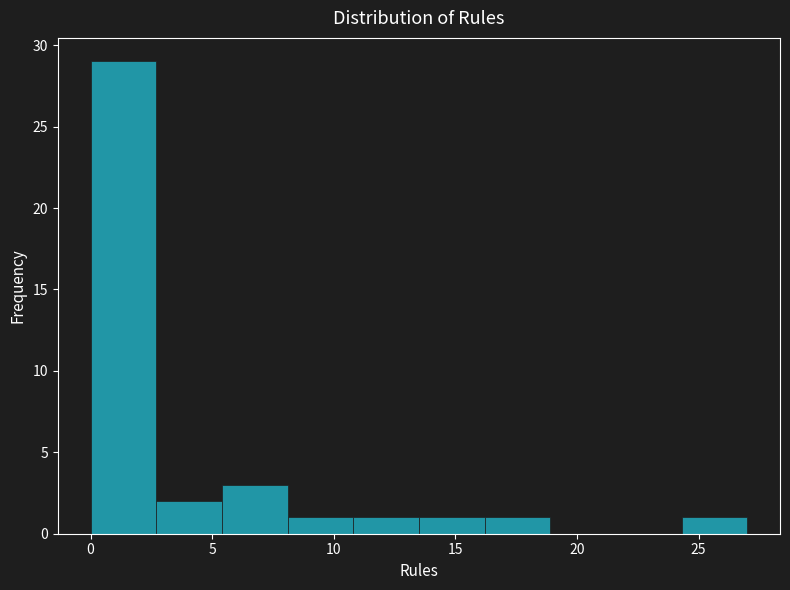

How tall is the bar that spans 10.8 to 13.5 on the x-axis? Neither the bar edges nor the heights are printed on the chart, so give them approximately, as read against the axes.

1